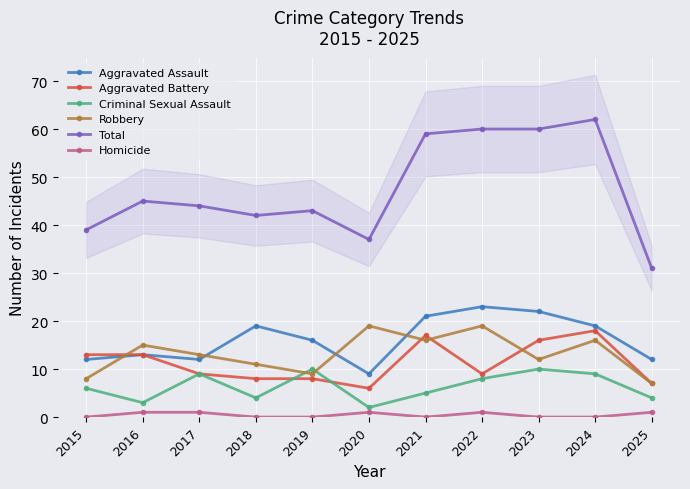

Where do Criminal Sexual Assault and Aggravated Battery first cross each other?

2018 and 2019